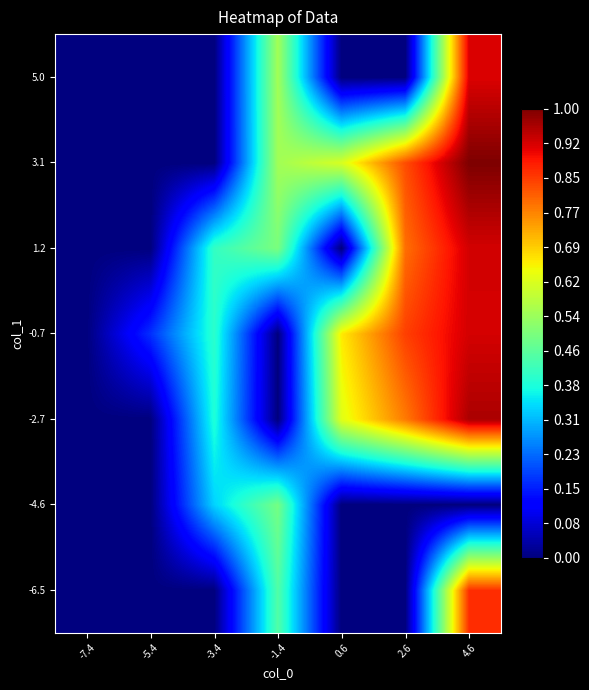

At which category is the sum across all series the highest?

4.6